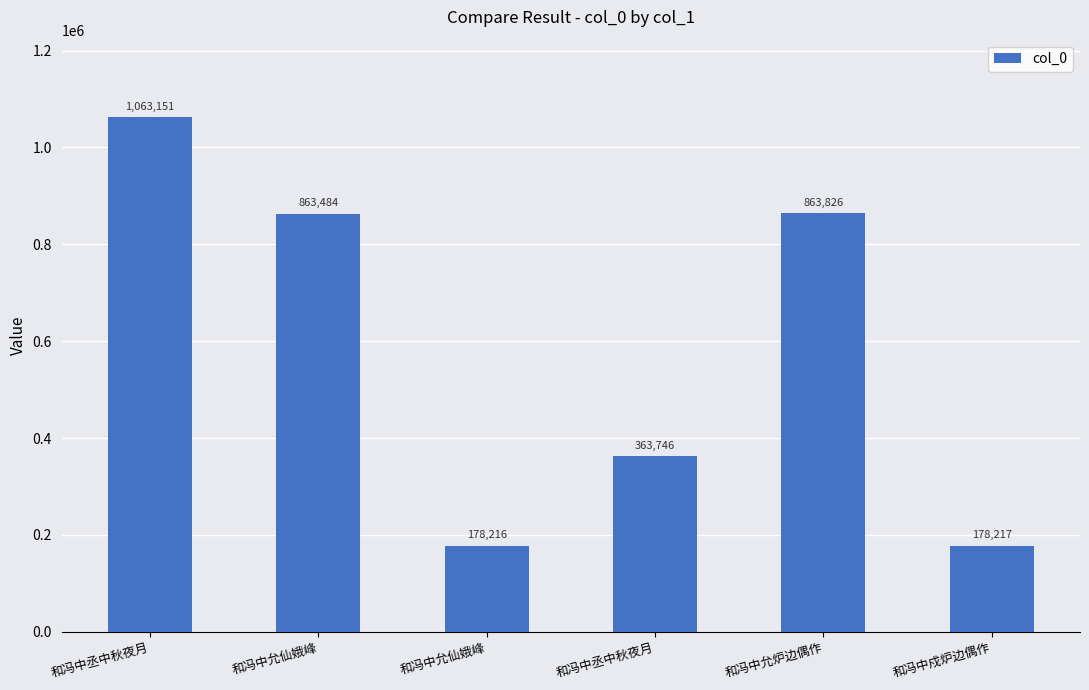

Count the number of data series in this chart.

1